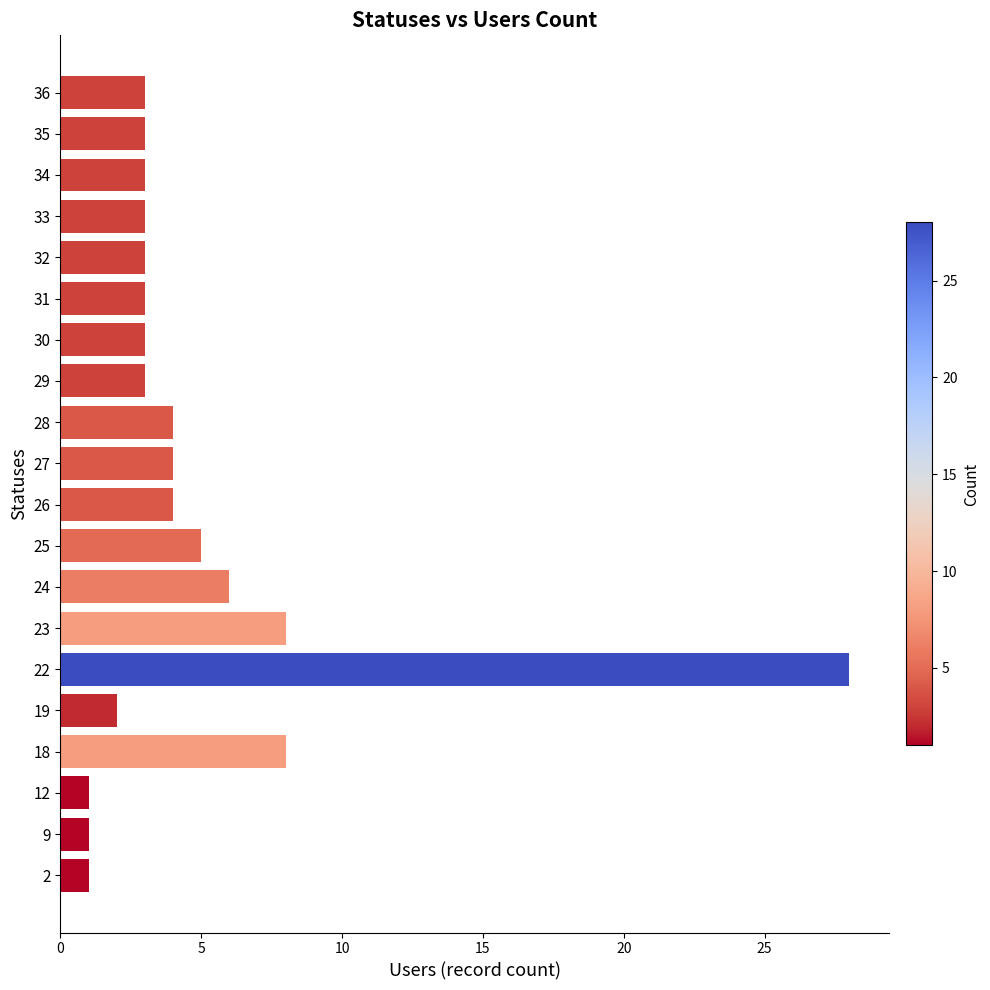

What is the average value?

5